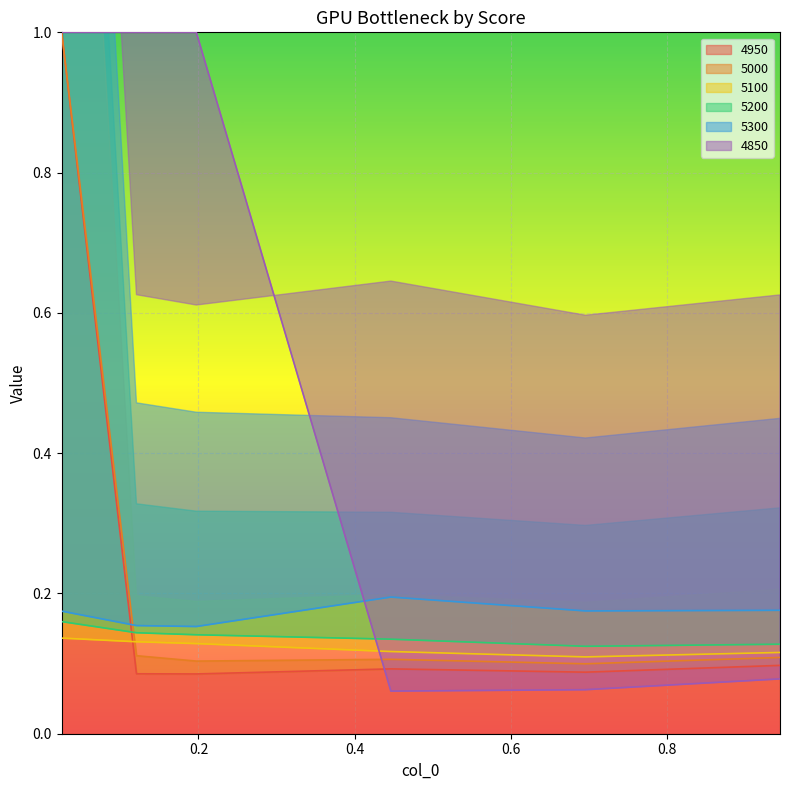

At which category does 4950 reach its first local valley?

0.1972602739726027